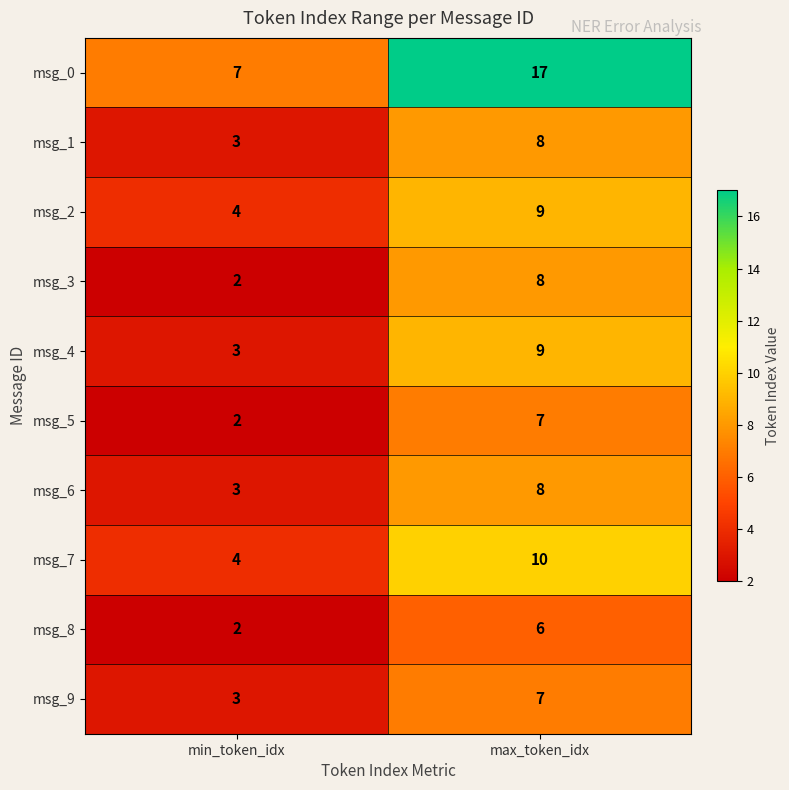

Which label corresponds to the largest value in the chart?

max_token_idx